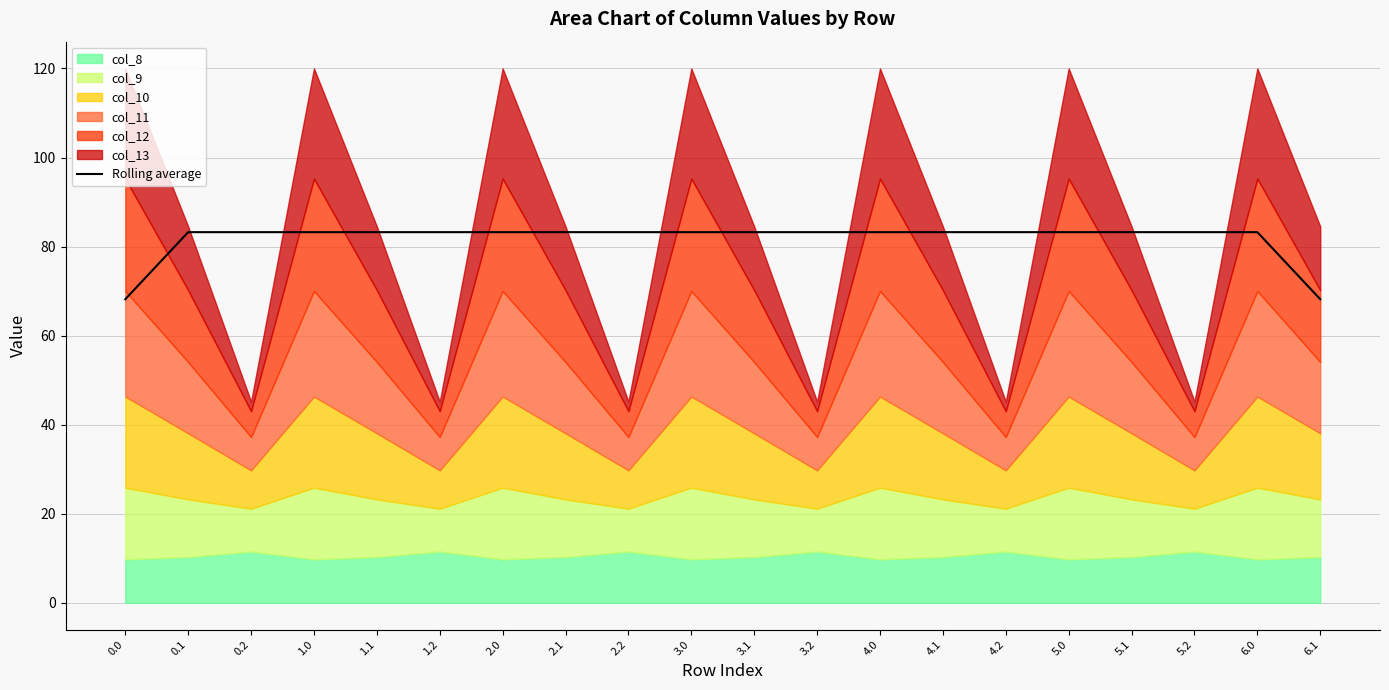

What position from the left is 5.0?

16